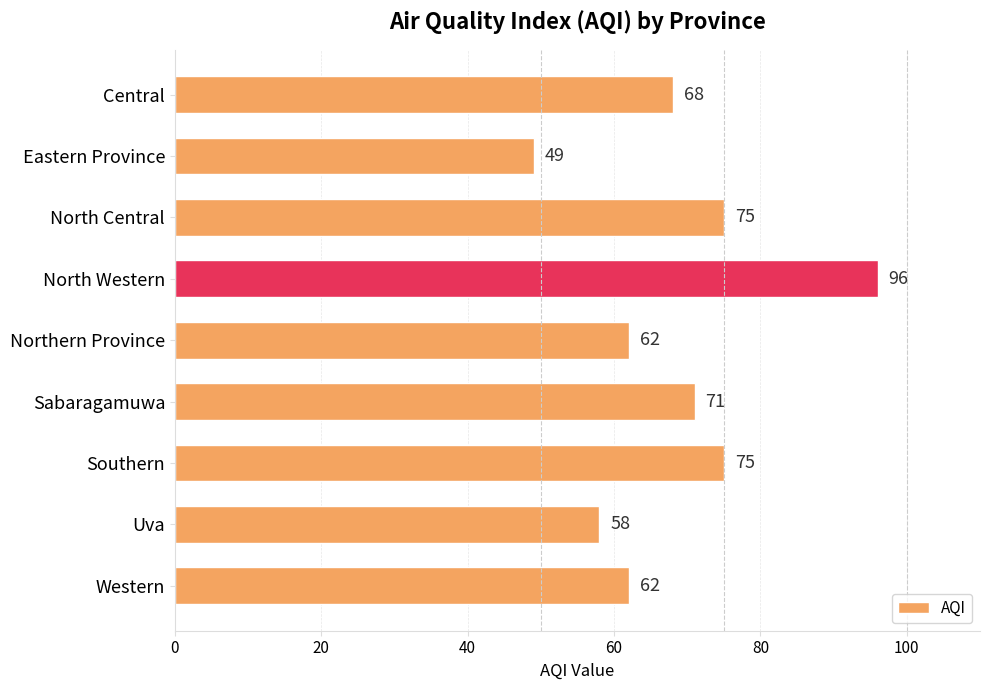

Where is the data nearest to the value 72?

Sabaragamuwa